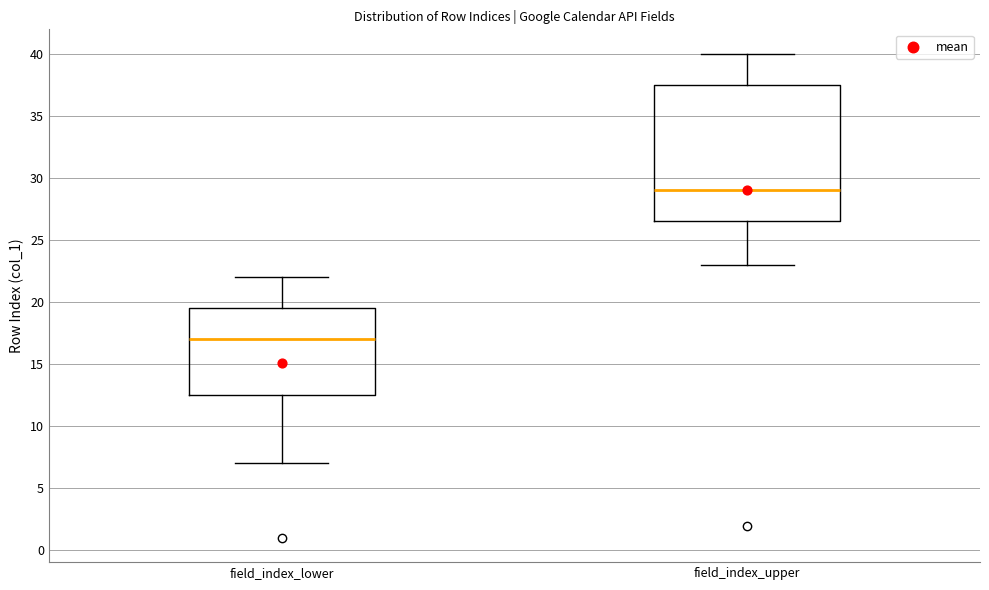

Which box's median line is the lowest?

field_index_lower